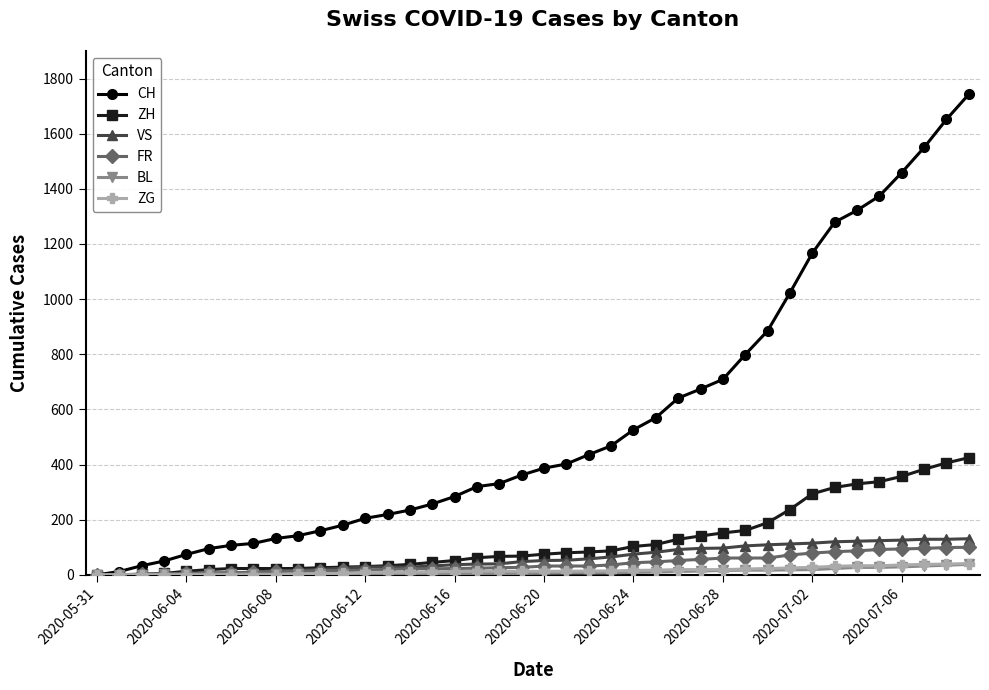

How many series are shown in this chart?

6